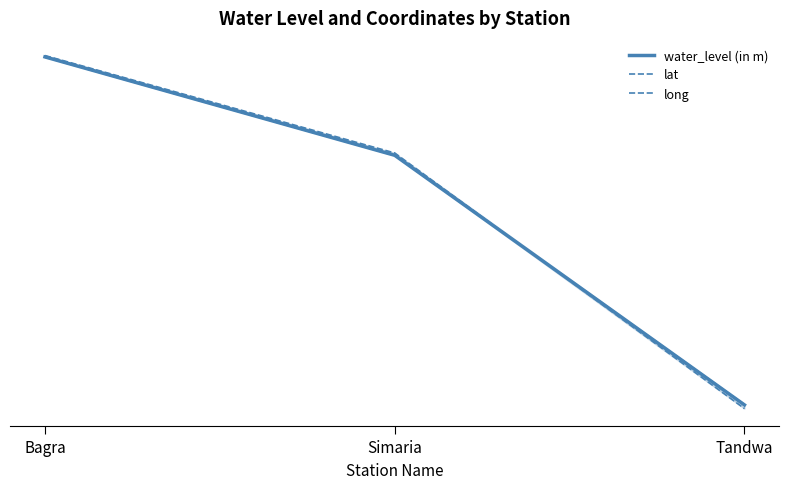

Reading left to right, list all the values displayed in this chart.

water_level (in m): 9.7	8.2	4.5
lat: 9.7	8.2	4.4
long: 9.6	8.2	4.5